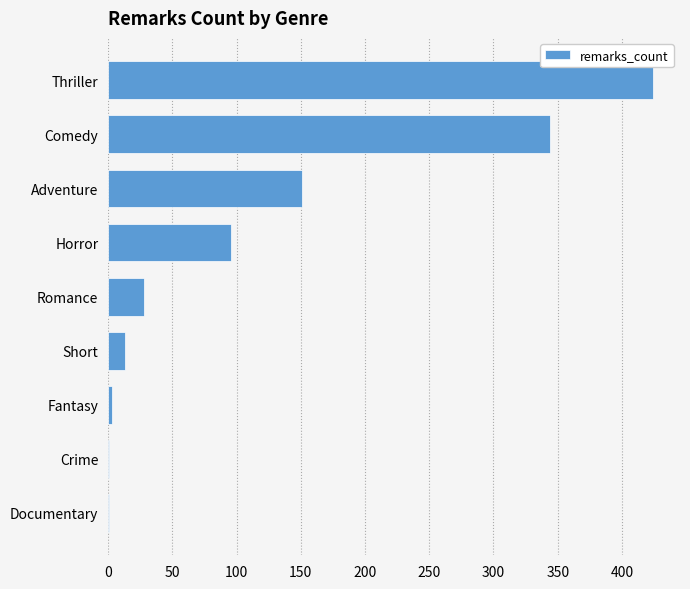

Which has a higher value, Thriller or Horror?

Thriller